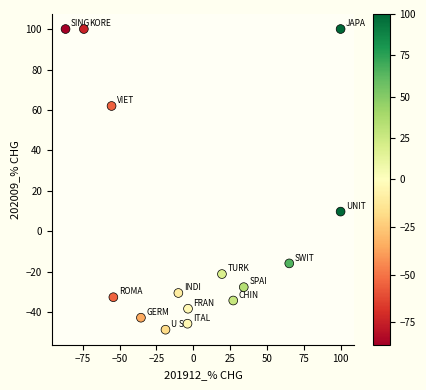

What Y value in the scatter plot is closest to 25?

9.8